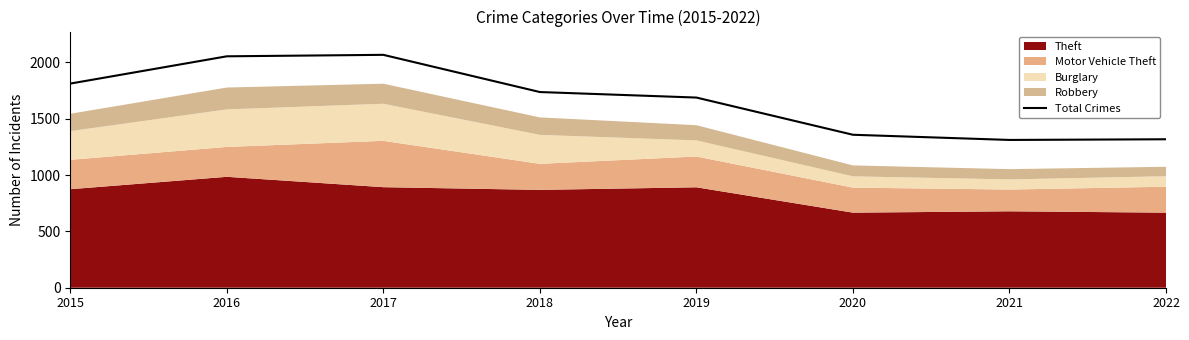

How many values exceed 1736?

3